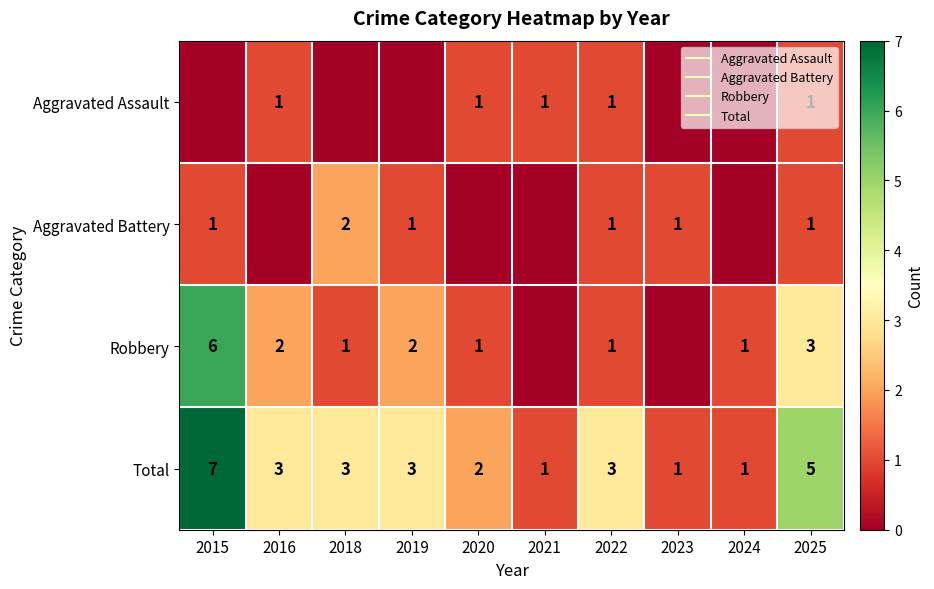

At which category is the sum across all series the highest?

2015